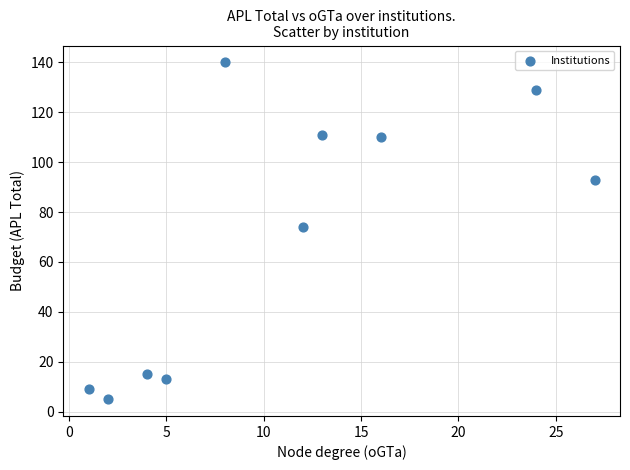

What Y value in the scatter plot is closest to 72?

74